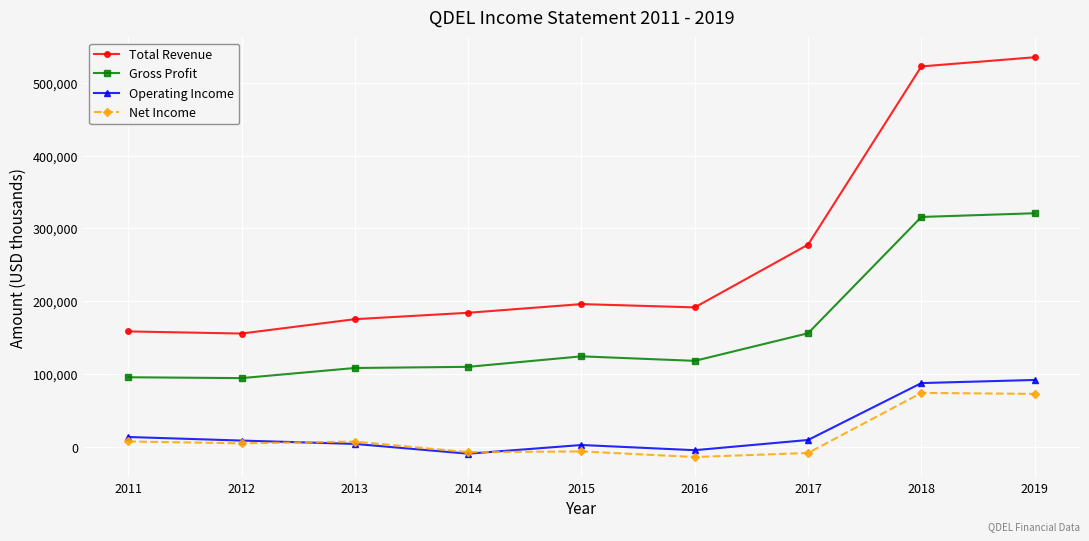

The Operating Income series shows -4400 at 2016. True or false?

True